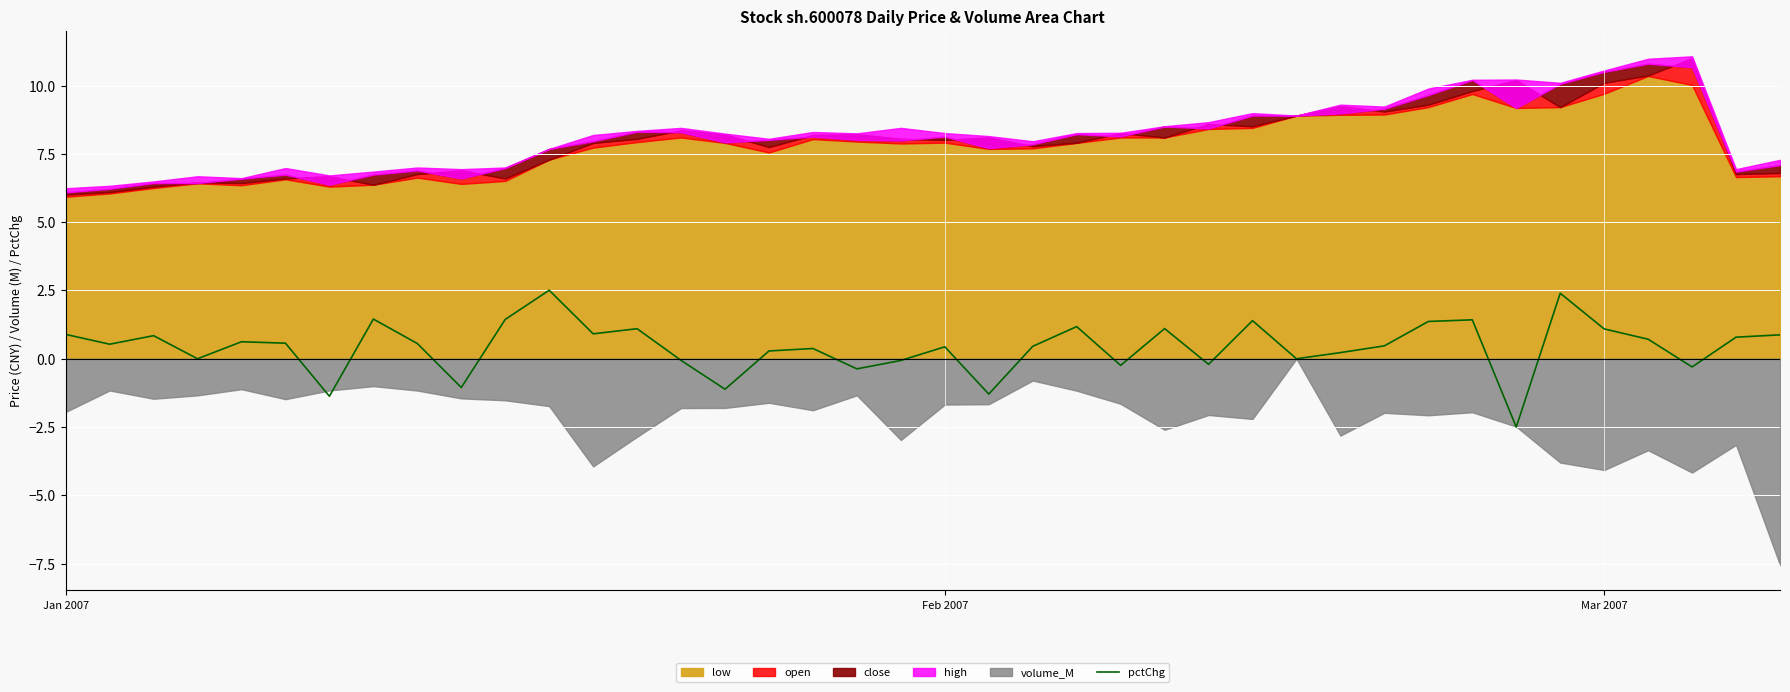

At which label does the data first exceed 0?

Jan 2007